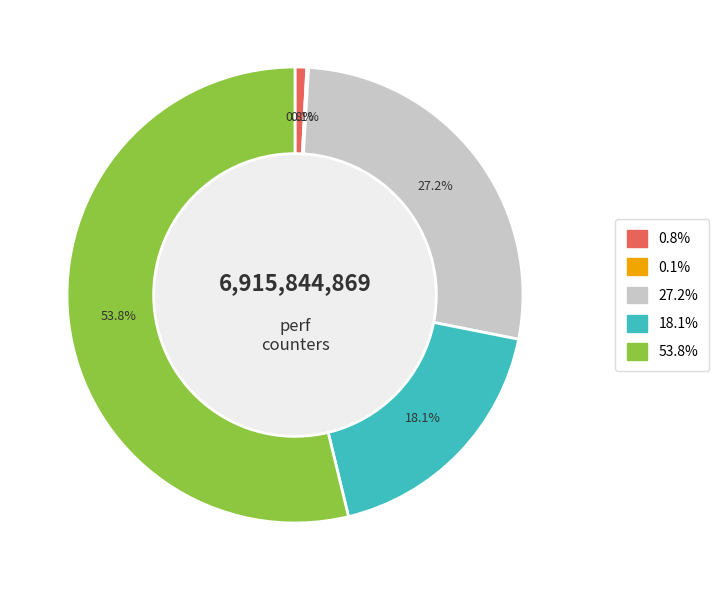

Does any single category account for the majority?

Yes